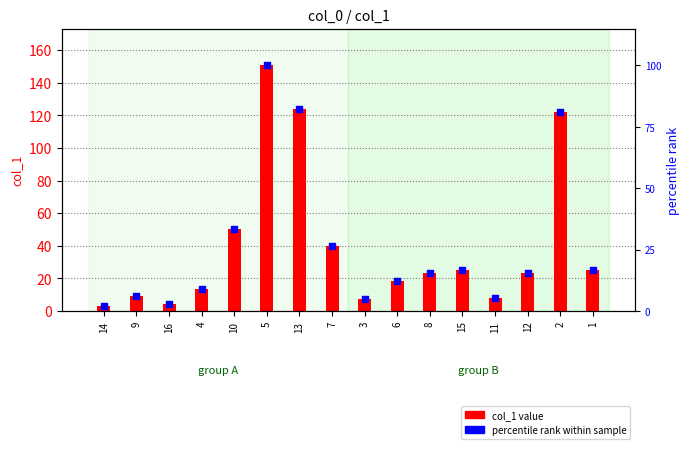

Which series has the largest total across all categories?

col_1 value